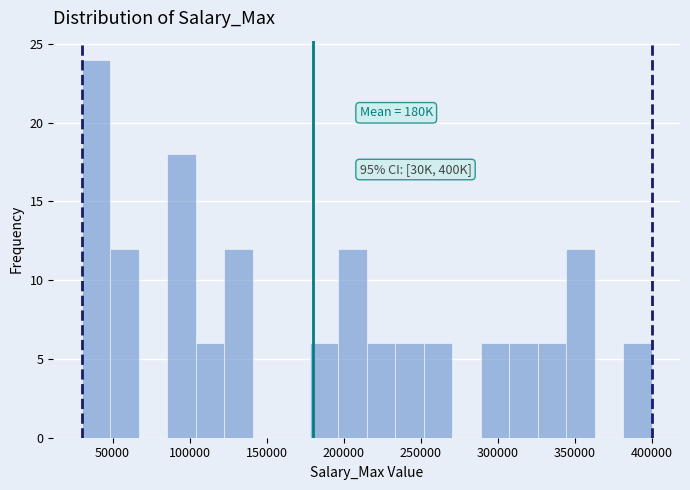

Read against the x-axis, roughly where is the centre of the tallest bar?

40000